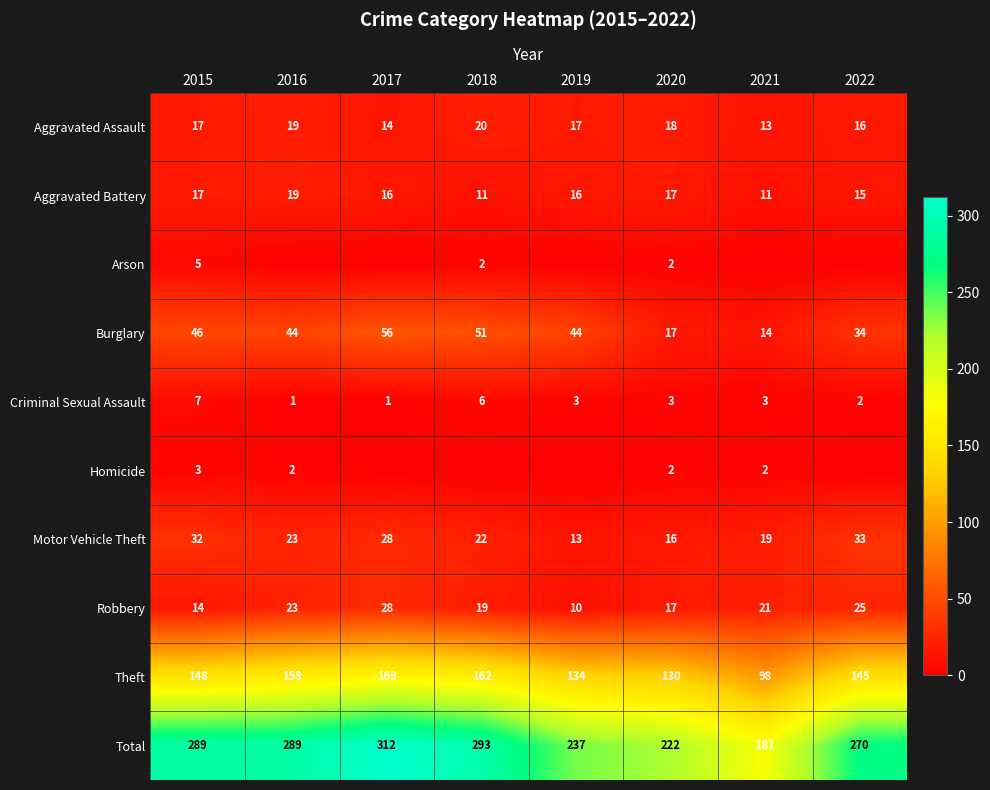

What is the maximum value for Burglary?

56